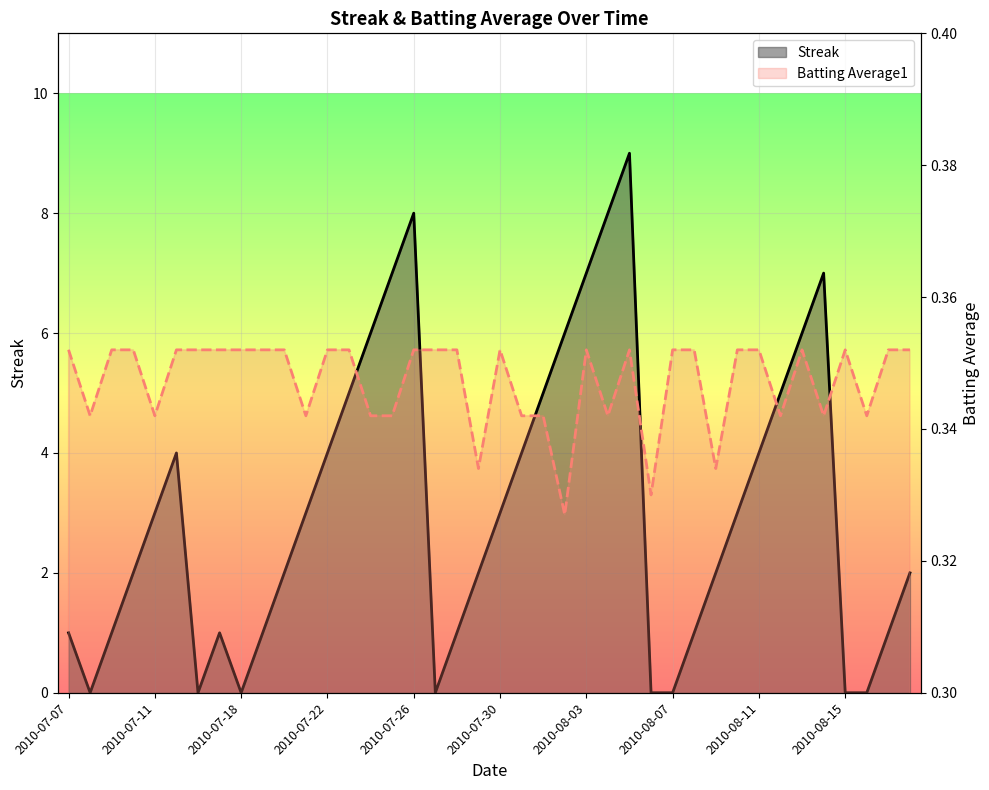

Reading right to left, transcribe all the data shown in this chart.

Streak: 2010-08-18=2.0	2010-08-17=1.0	2010-08-16=0.0	2010-08-15=0.0	2010-08-14=7.0	2010-08-13=6.0	2010-08-12=5.0	2010-08-11=4.0	2010-08-10=3.0	2010-08-09=2.0	2010-08-08=1.0	2010-08-07=0.0	2010-08-06=0.0	2010-08-05=9.0	2010-08-04=8.0	2010-08-03=7.0	2010-08-02=6.0	2010-08-01=5.0	2010-07-31=4.0	2010-07-30=3.0	2010-07-29=2.0	2010-07-28=1.0	2010-07-27=0.0	2010-07-26=8.0	2010-07-25=7.0	2010-07-24=6.0	2010-07-23=5.0	2010-07-22=4.0	2010-07-21=3.0	2010-07-20=2.0	2010-07-19=1.0	2010-07-18=0.0	2010-07-17=1.0	2010-07-16=0.0	2010-07-15=4.0	2010-07-11=3.0	2010-07-10=2.0	2010-07-09=1.0	2010-07-08=0.0	2010-07-07=1.0
Batting Average1: 2010-08-18=0.4	2010-08-17=0.4	2010-08-16=0.3	2010-08-15=0.4	2010-08-14=0.3	2010-08-13=0.4	2010-08-12=0.3	2010-08-11=0.4	2010-08-10=0.4	2010-08-09=0.3	2010-08-08=0.4	2010-08-07=0.4	2010-08-06=0.3	2010-08-05=0.4	2010-08-04=0.3	2010-08-03=0.4	2010-08-02=0.3	2010-08-01=0.3	2010-07-31=0.3	2010-07-30=0.4	2010-07-29=0.3	2010-07-28=0.4	2010-07-27=0.4	2010-07-26=0.4	2010-07-25=0.3	2010-07-24=0.3	2010-07-23=0.4	2010-07-22=0.4	2010-07-21=0.3	2010-07-20=0.4	2010-07-19=0.4	2010-07-18=0.4	2010-07-17=0.4	2010-07-16=0.4	2010-07-15=0.4	2010-07-11=0.3	2010-07-10=0.4	2010-07-09=0.4	2010-07-08=0.3	2010-07-07=0.4